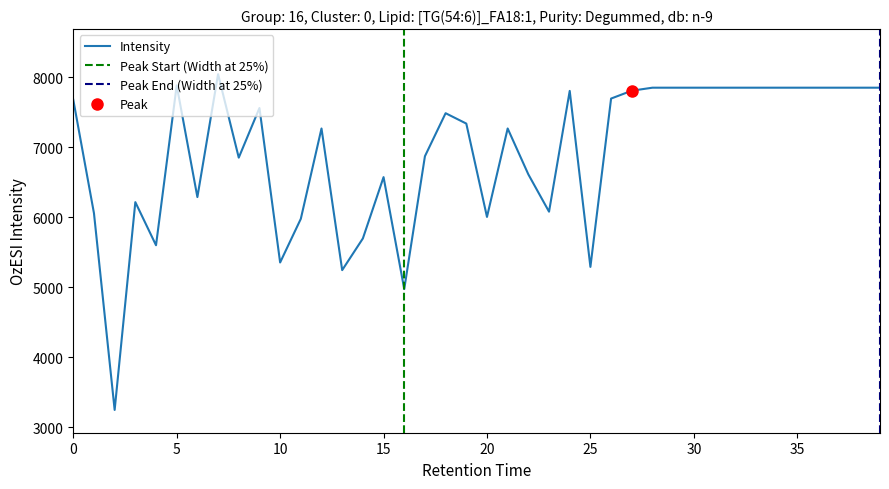

What is the sum of all values?

276917